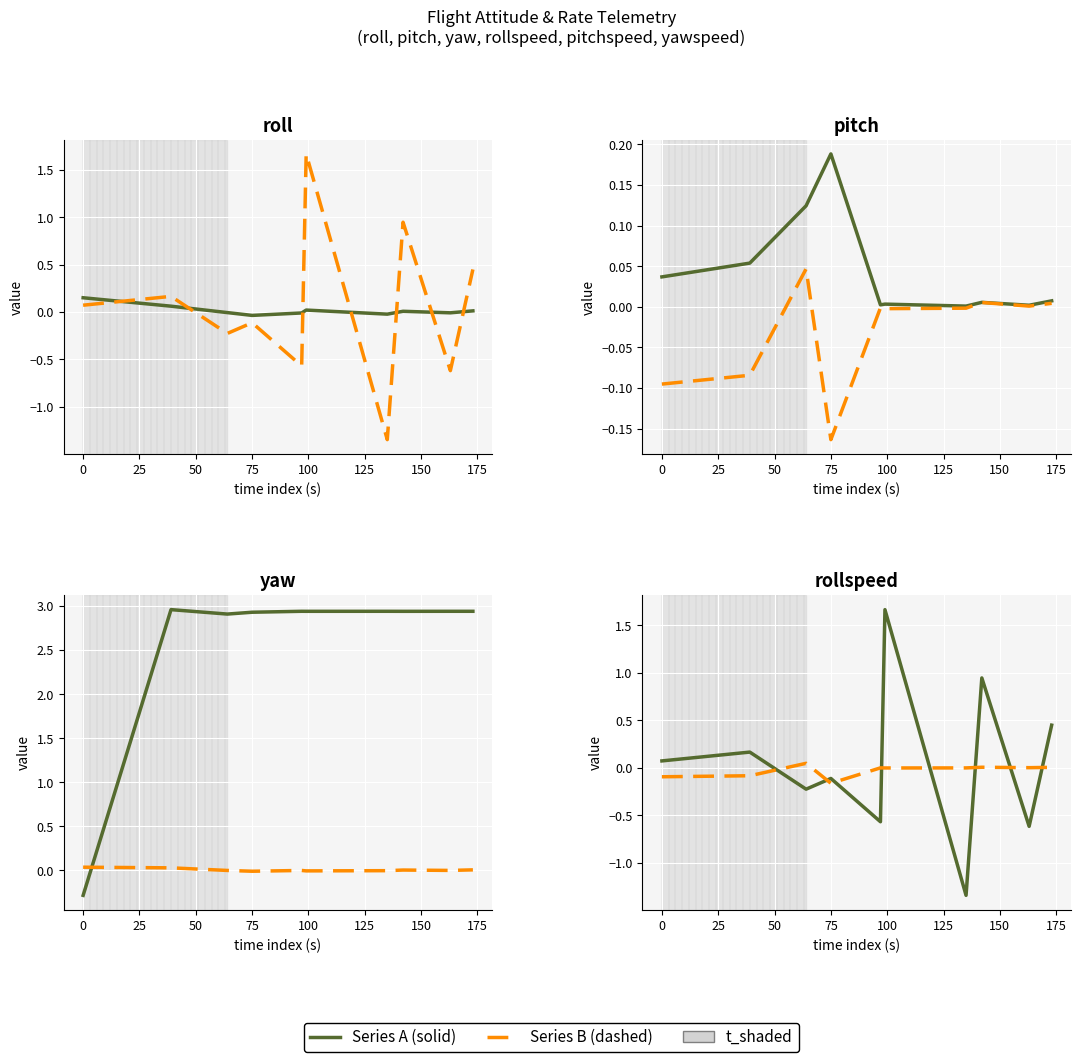

What is the difference between the maximum and minimum values in the yaw series?

3.2